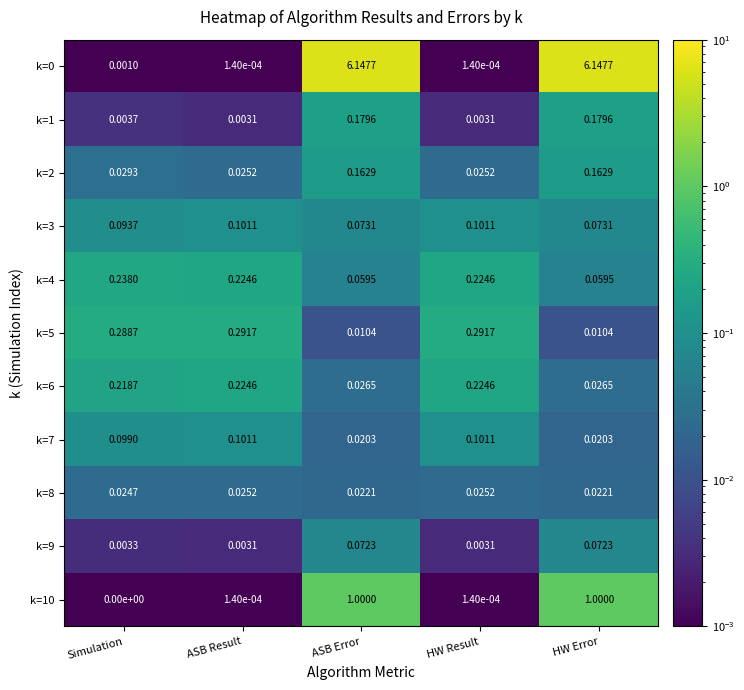

Is the value of k=8 at Simulation greater than the value of k=10 at Simulation?

Yes